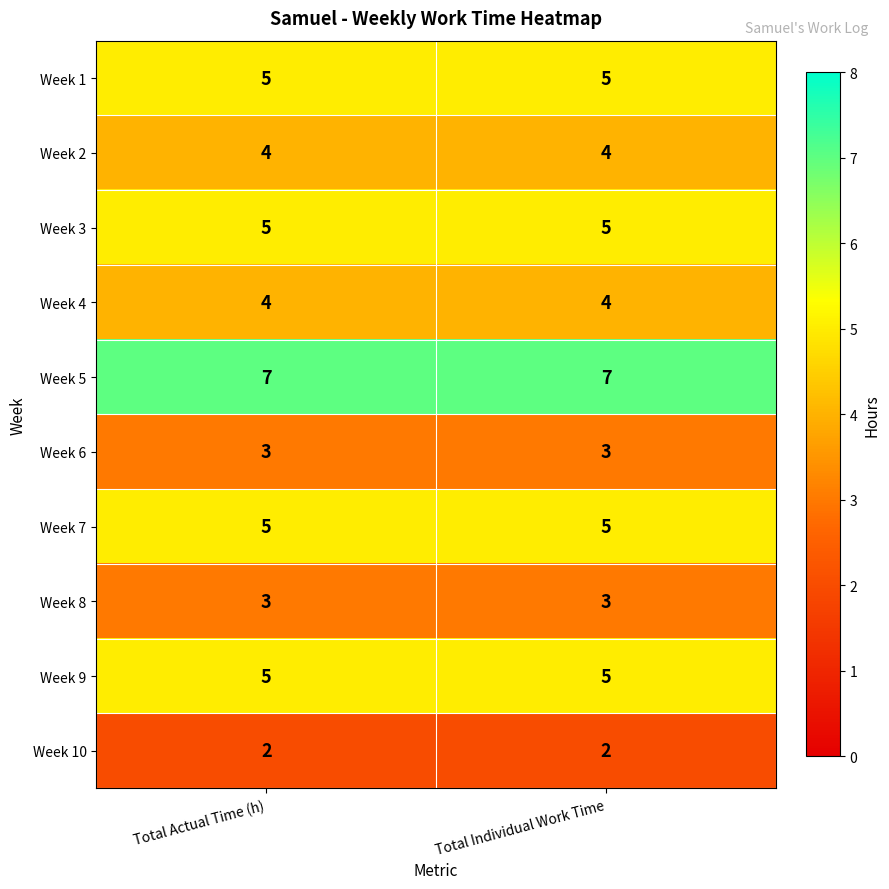

What value does the Week 4 series have at Total Individual Work Time?

4